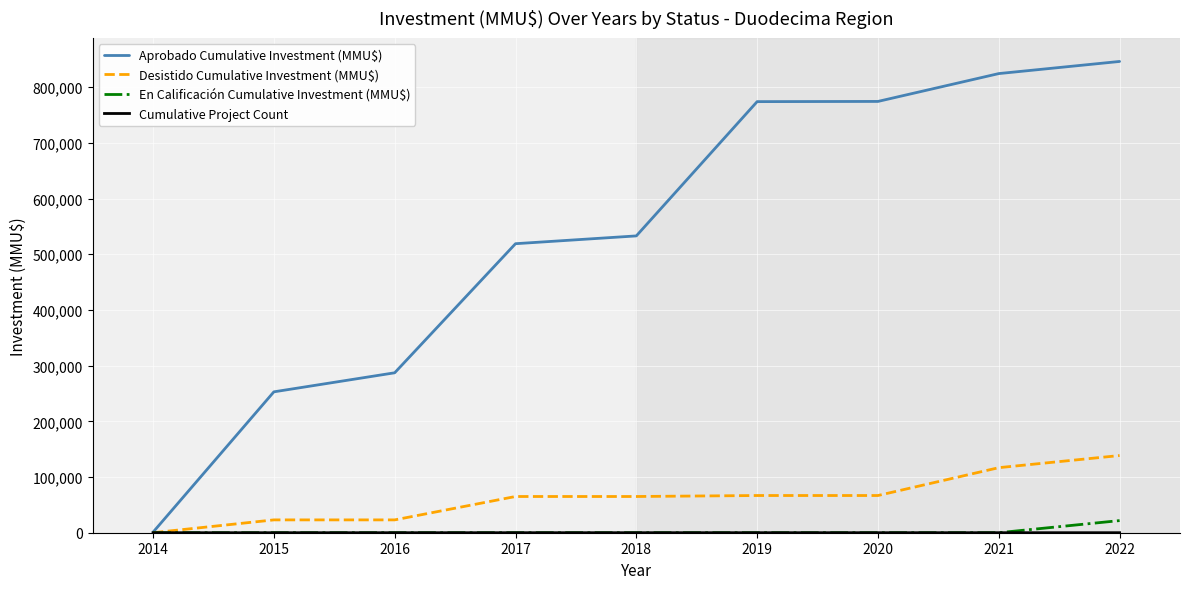

Which series has the largest total across all categories?

Aprobado Cumulative Investment (MMU$)